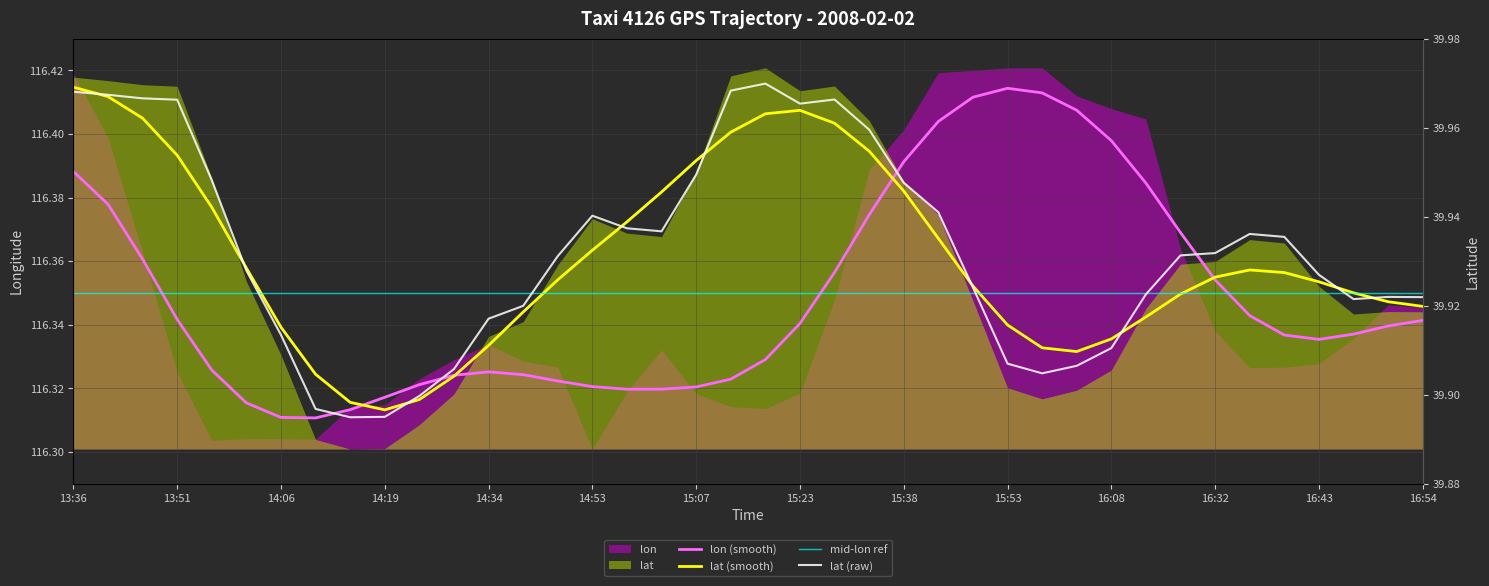

Where is the first local maximum?

14:53